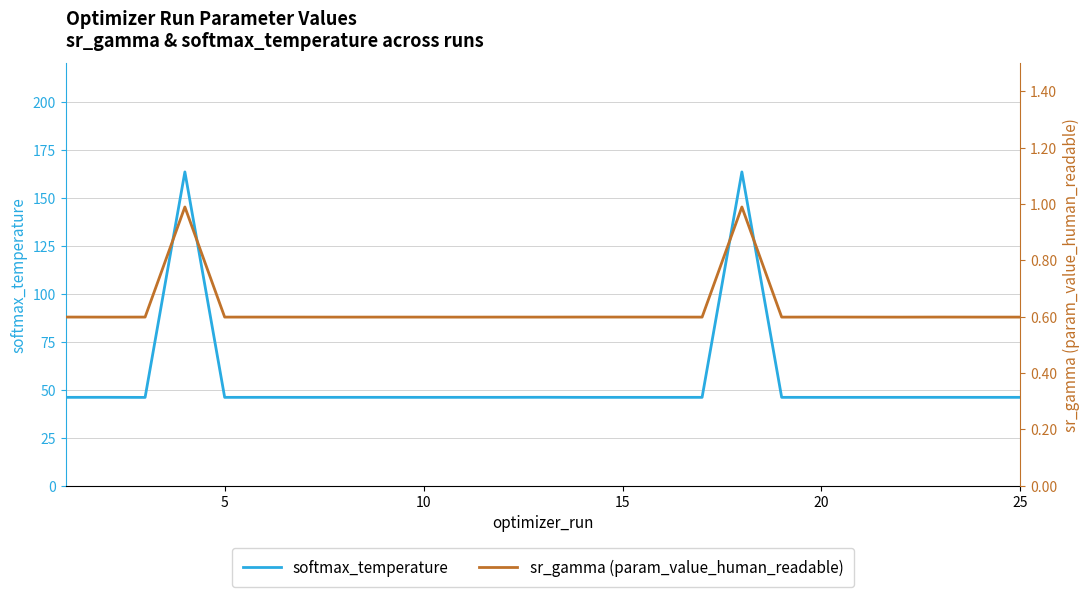

What is the maximum value for softmax_temperature?

163.4